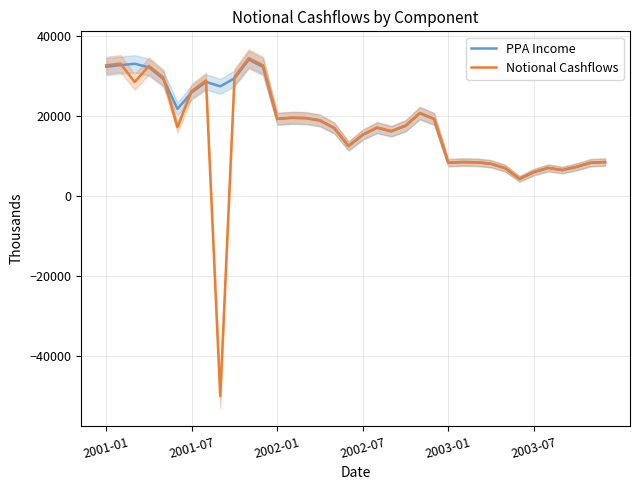

What is the minimum value for Notional Cashflows?

-50000.0